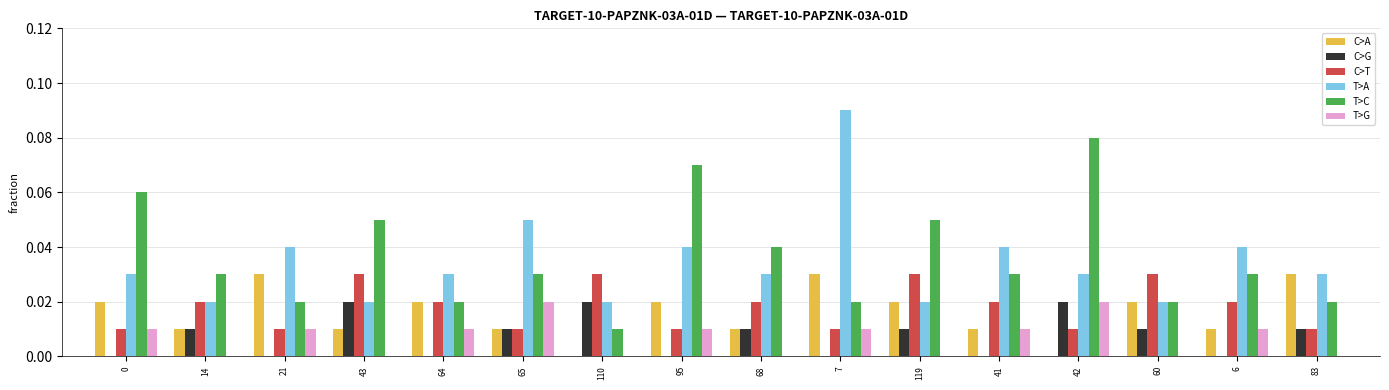

At which category does the chart reach its peak across all series?

7